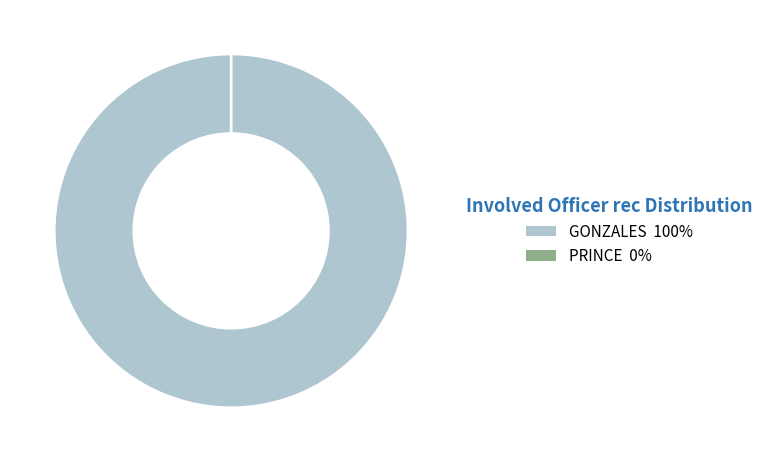

True or false: PRINCE accounts for 13% of the total.

False